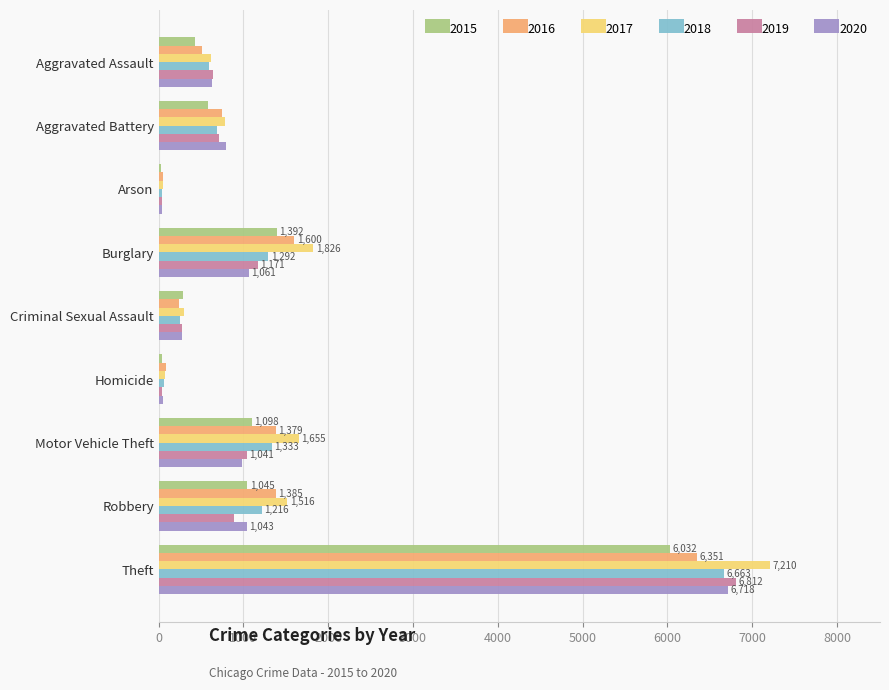

What is the highest value of the 2015 series?

6032